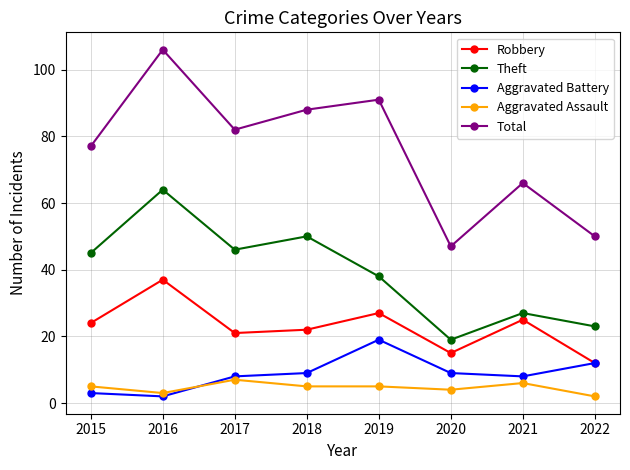

What is the difference between the highest and lowest values at 2018?

83